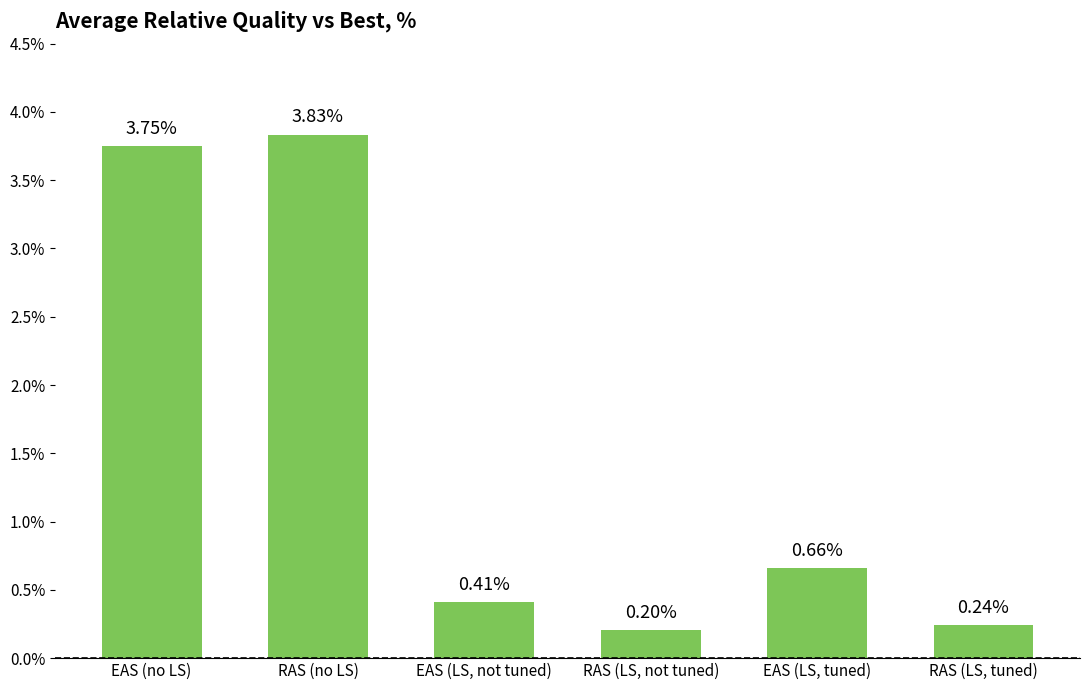

At which label is the value closest to 2?

EAS (LS, tuned)